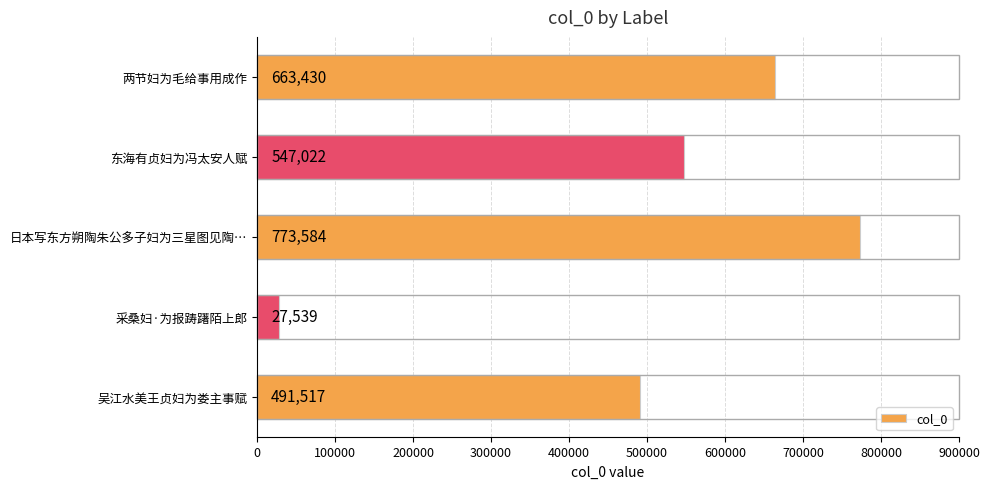

True or false: the data shows 773584 at 日本写东方朔陶朱公多子妇为三星图见陶….

True